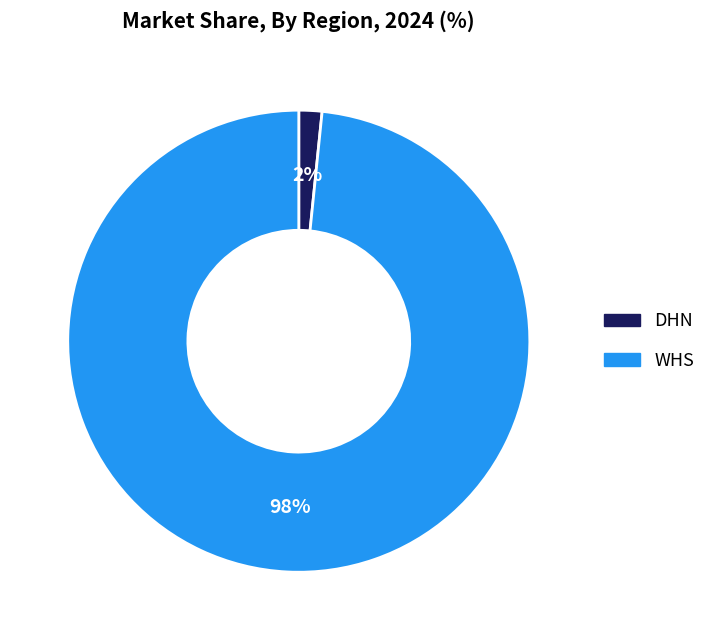

Does WHS represent more than half of the total?

Yes